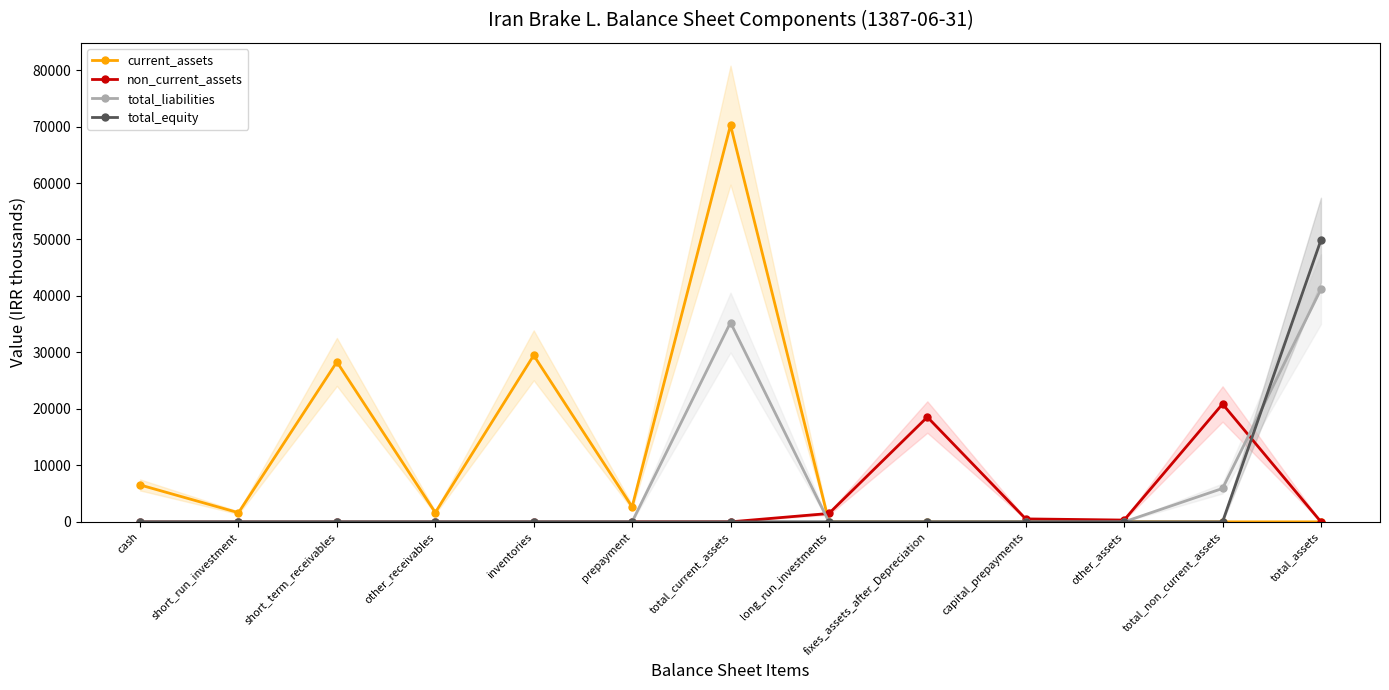

How many values in current_assets are above zero?

7